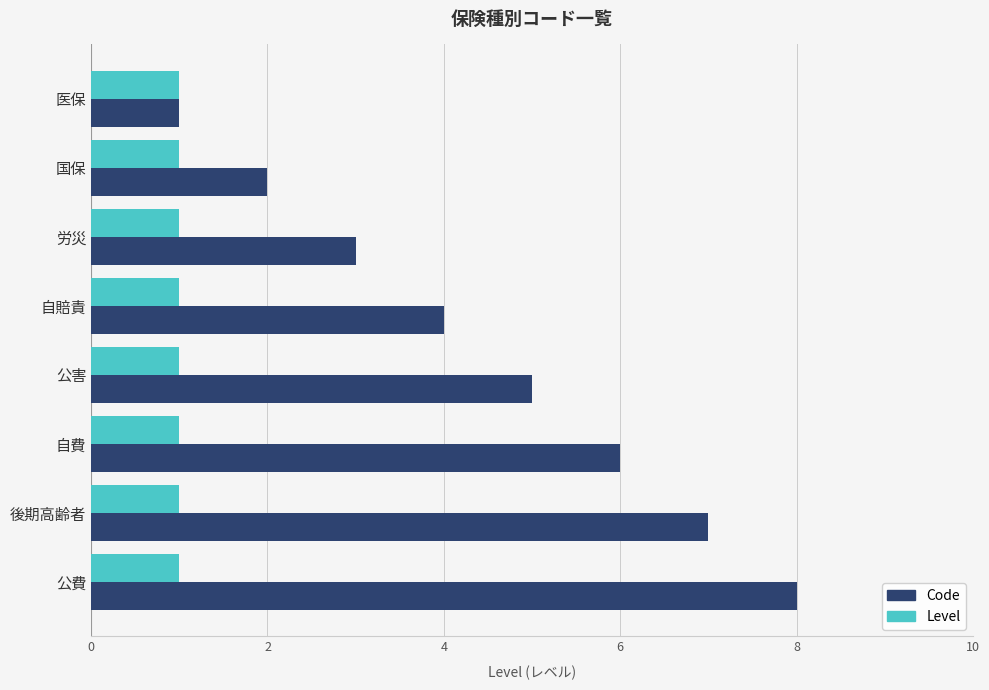

At 自賠責, list the series in order from largest to smallest.

Code, Level